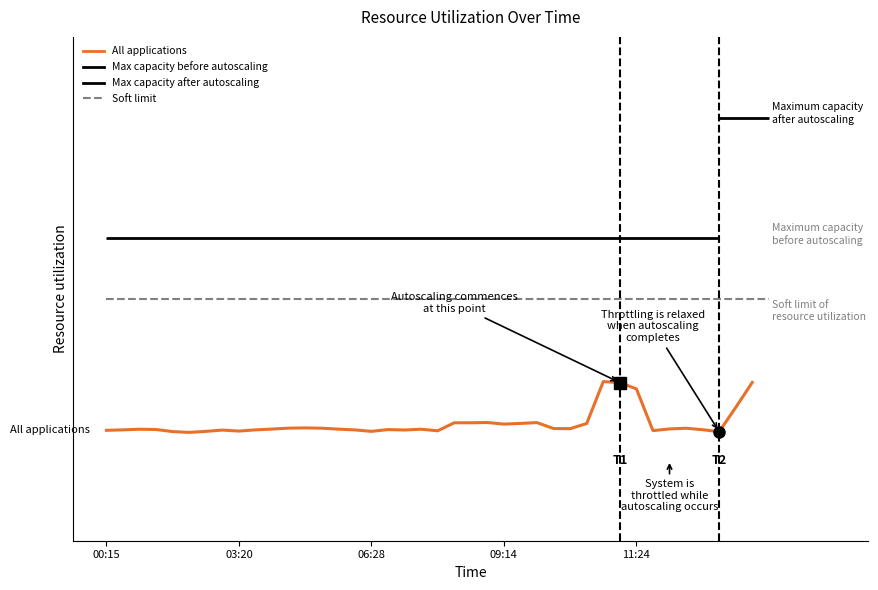

Between 9 and 35, which is larger?

35